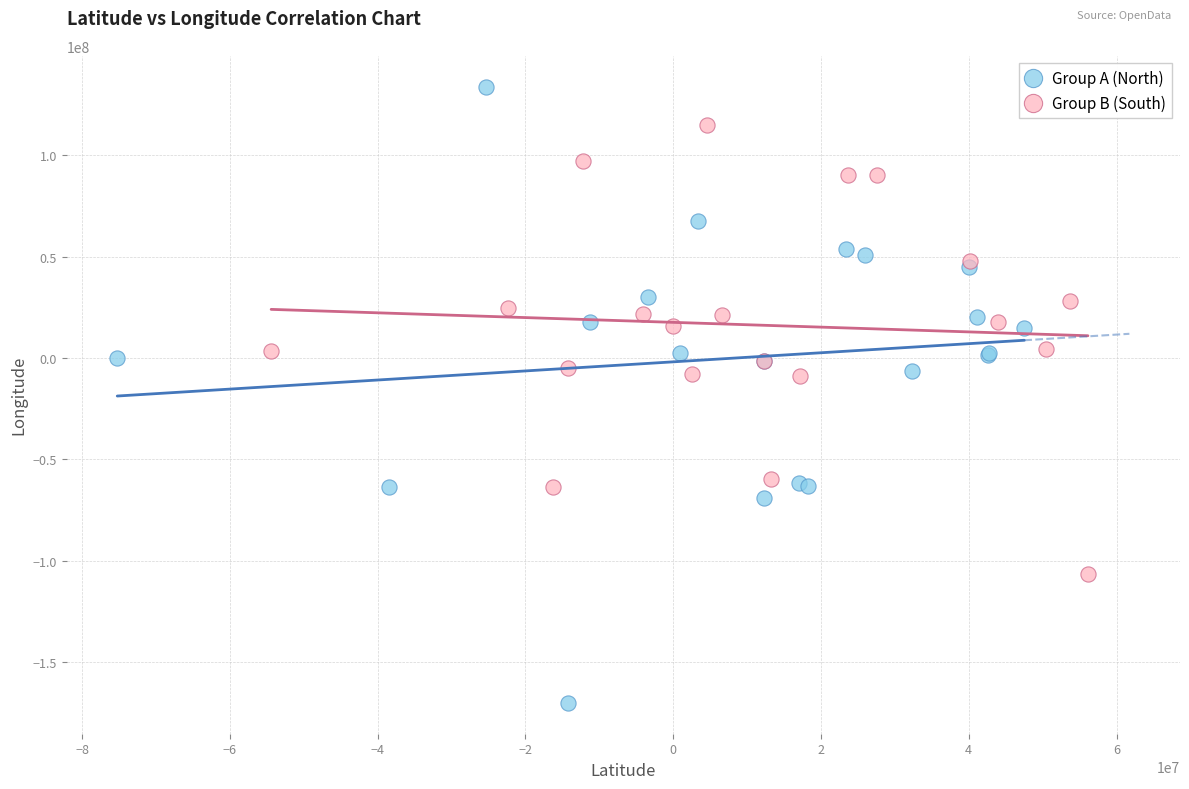

Which series contains the highest Y value?

Group A (North)